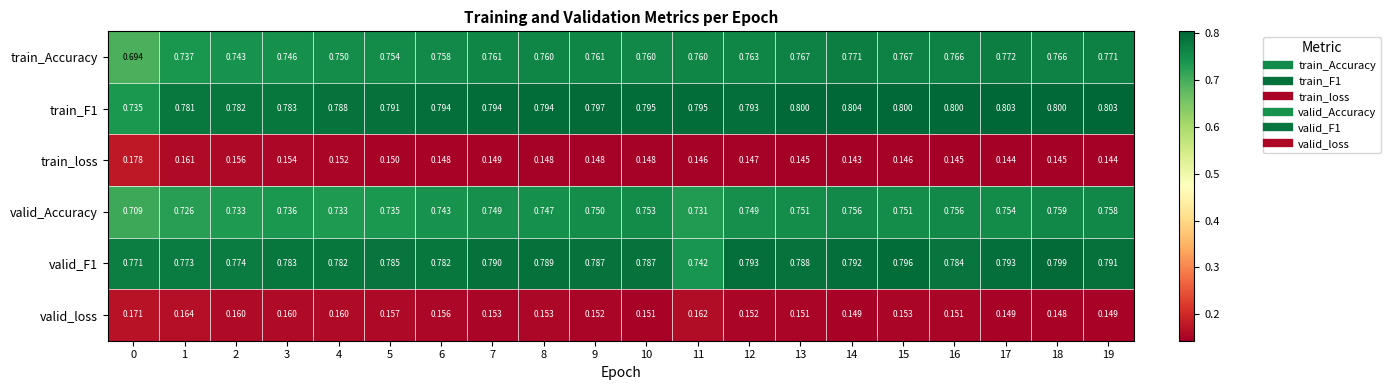

List the series in order of their peak value, lowest first.

valid_loss, train_loss, valid_Accuracy, train_Accuracy, valid_F1, train_F1